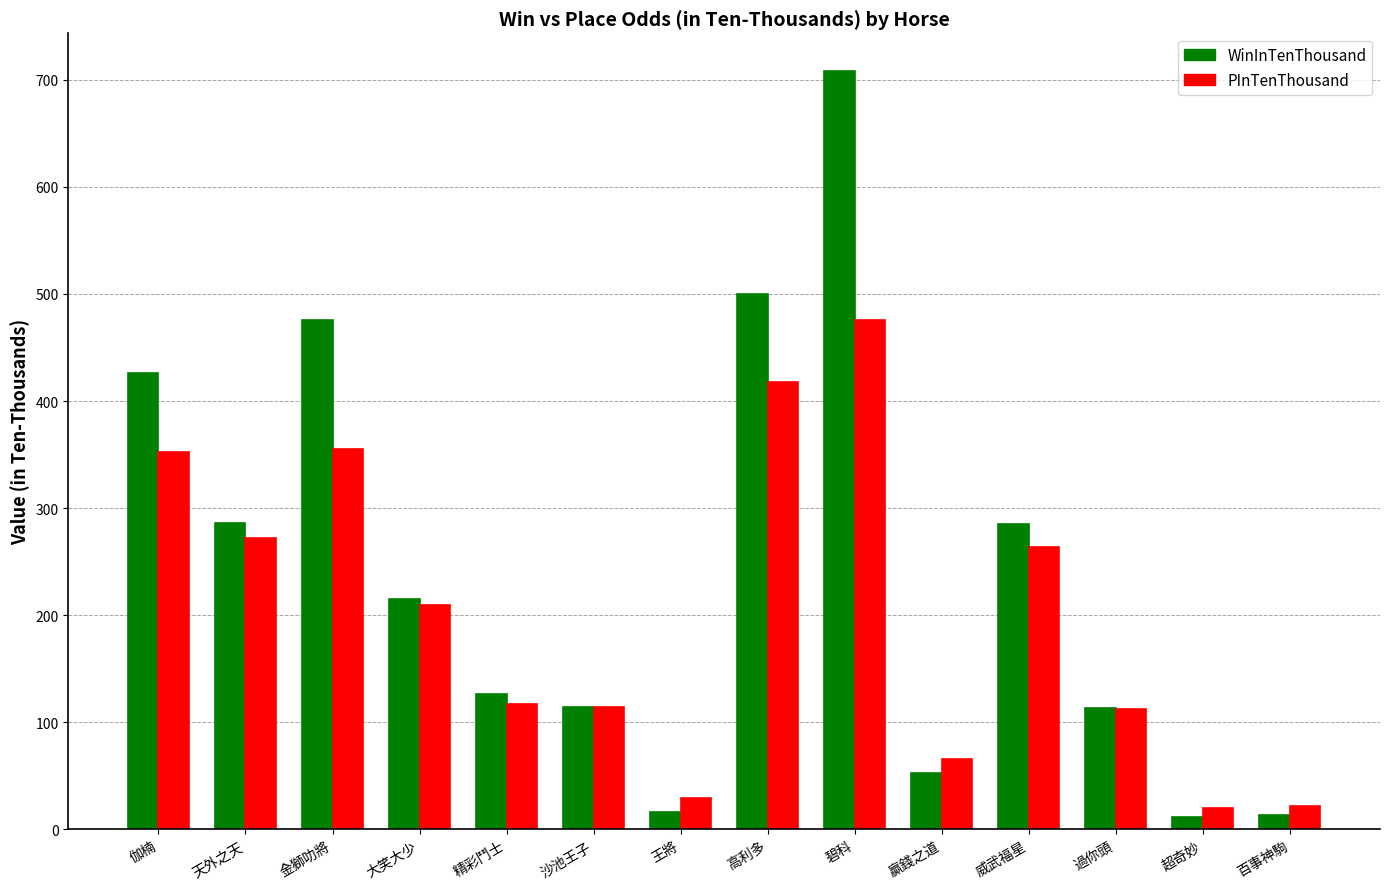

How many bars are there in each group?

2